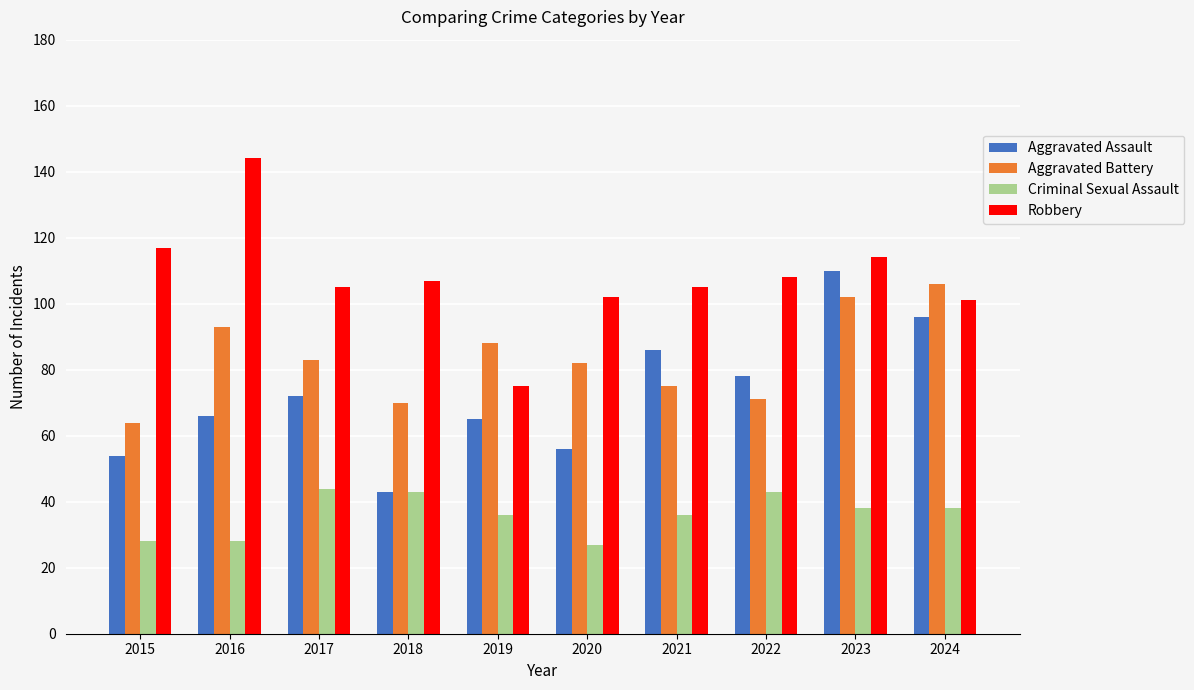

What is the spread (max minus min) of values at 2019?

52